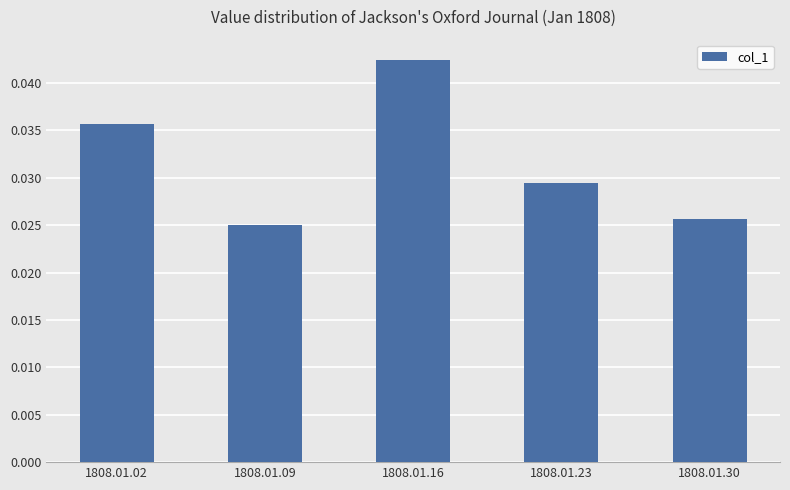

Is it true that the value at 1808.01.02 is 0.1?

False